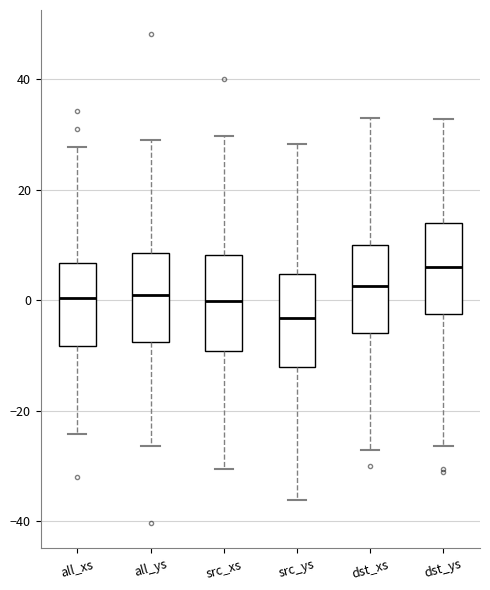

Which box's median line is the lowest?

src_ys